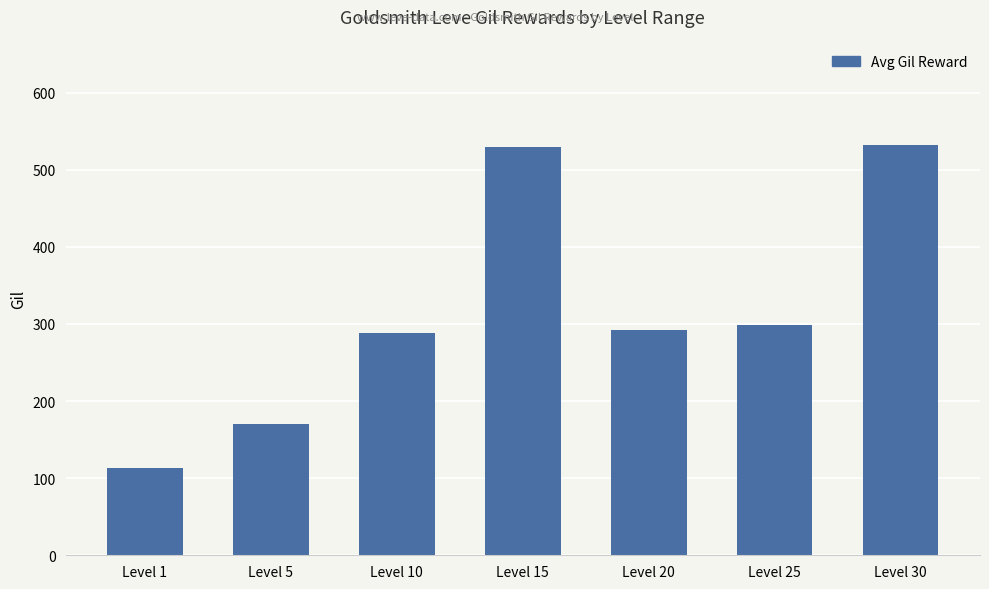

The value at Level 20 is 292. True or false?

True